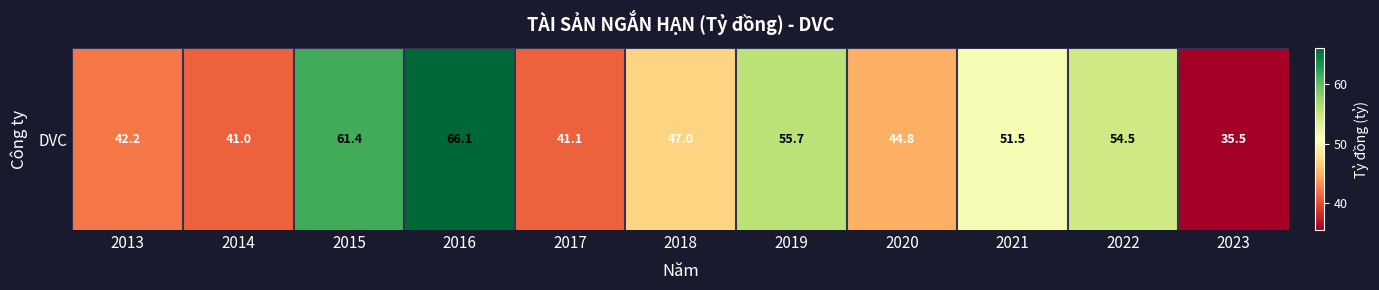

Reading left to right, list all the values displayed in this chart.

42.2	41.0	61.4	66.1	41.1	47.0	55.7	44.8	51.5	54.5	35.5